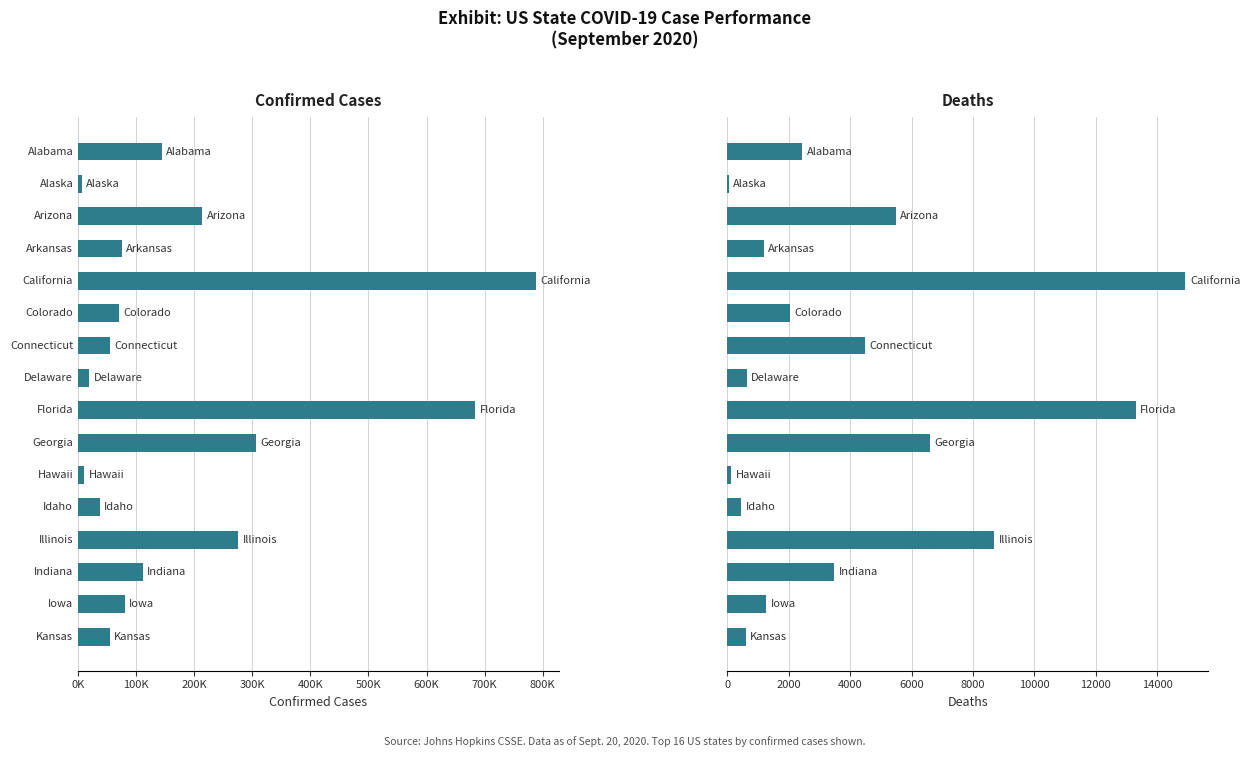

What is the average value of the Confirmed series?

183528